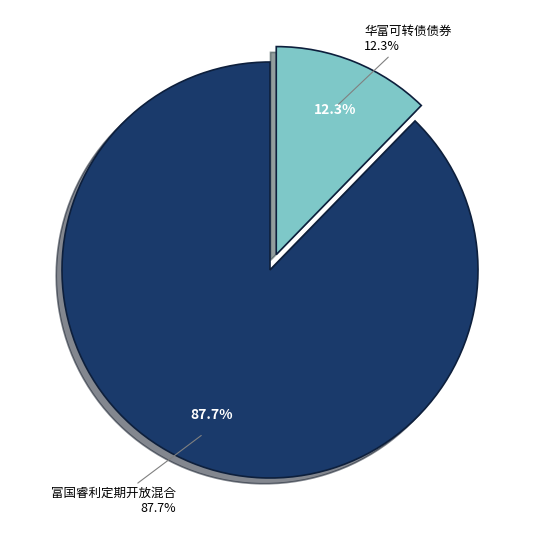

How many slices are in this pie chart?

2